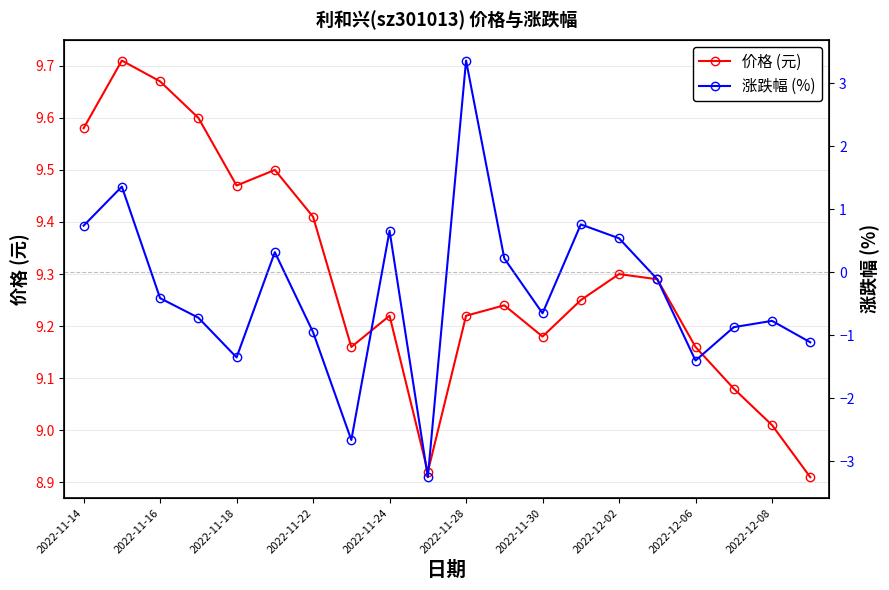

In 价格 (元), how many points are higher than both neighbors (excluding endpoints)?

5